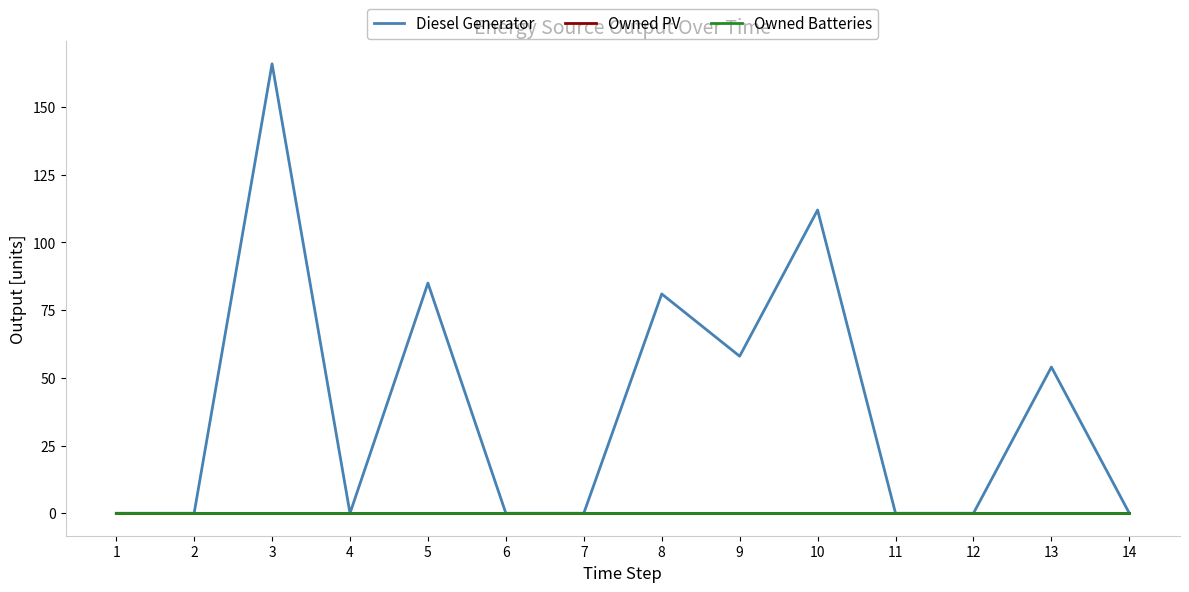

Reading left to right, what are all the values shown in this chart?

Diesel Generator: 1=0	2=0	3=166	4=0	5=85	6=0	7=0	8=81	9=58	10=112	11=0	12=0	13=54	14=0
Owned PV: 1=0	2=0	3=0	4=0	5=0	6=0	7=0	8=0	9=0	10=0	11=0	12=0	13=0	14=0
Owned Batteries: 1=0	2=0	3=0	4=0	5=0	6=0	7=0	8=0	9=0	10=0	11=0	12=0	13=0	14=0